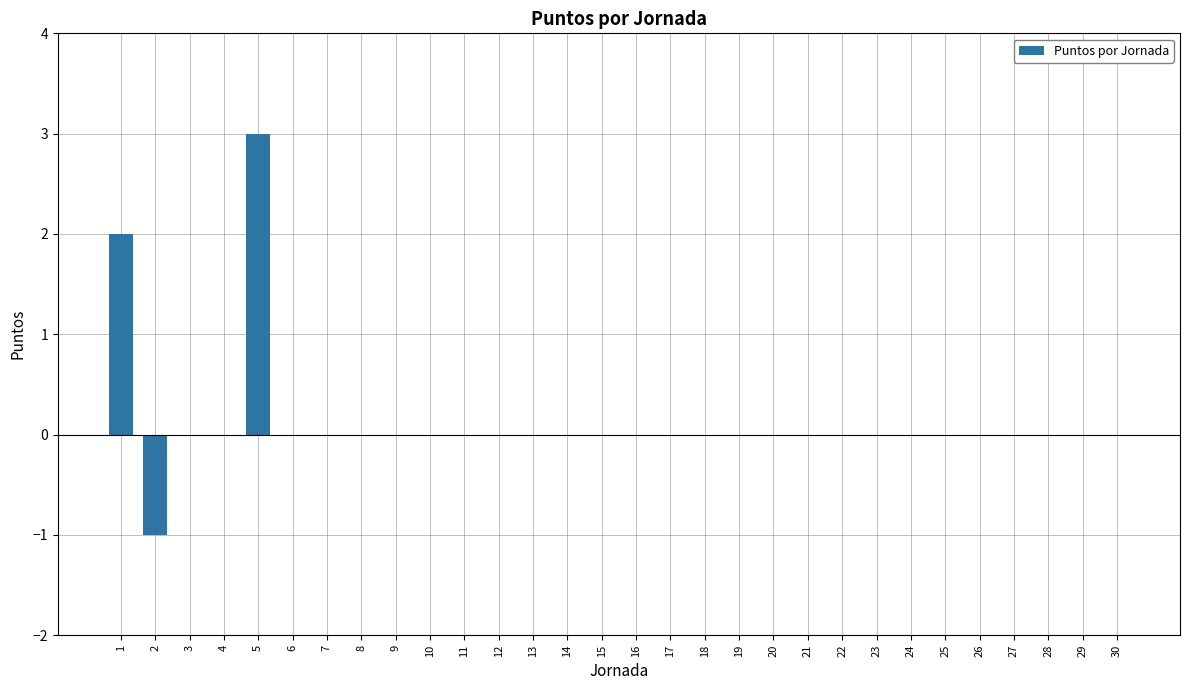

Does the chart contain stacked bars?

No